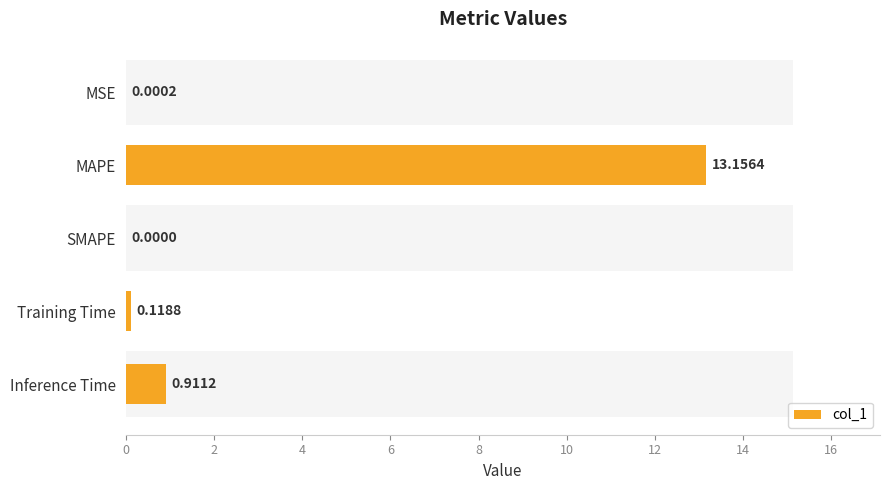

The value at MSE is 0.0. True or false?

True